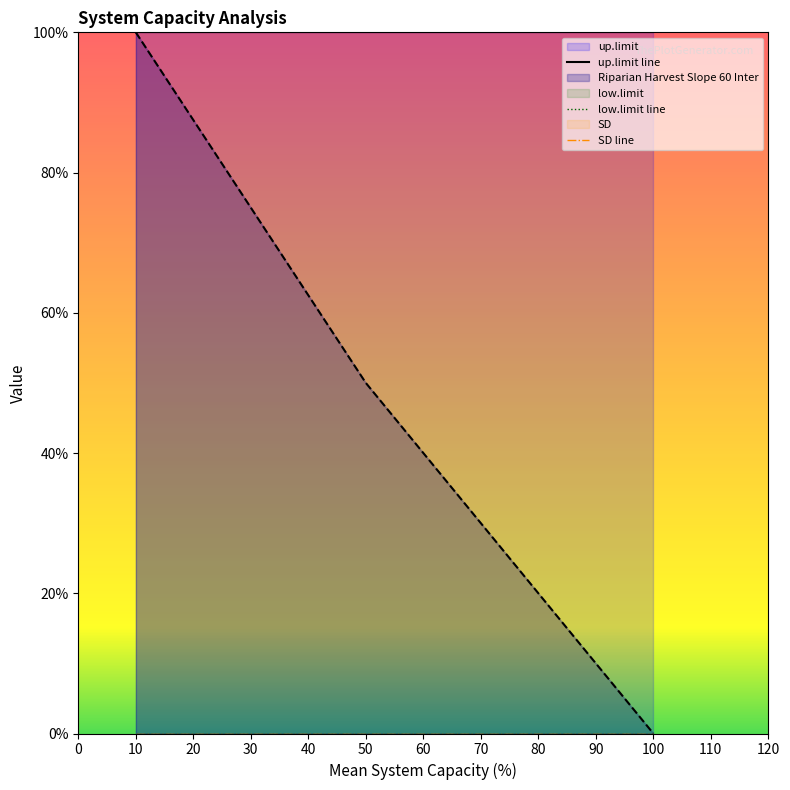

Rank the series at 100 from lowest to highest value.

Riparian Harvest Slope 60 Inter, SD, low.limit, up.limit